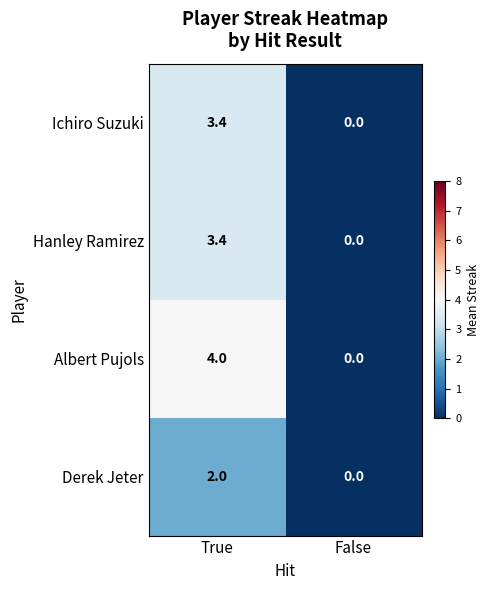

Which series has the largest range (max minus min)?

Albert Pujols